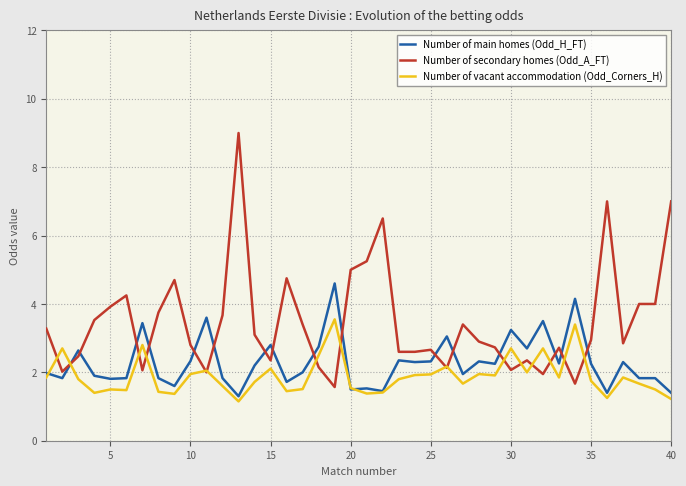

What are all the series names shown in the legend?

Number of main homes (Odd_H_FT), Number of secondary homes (Odd_A_FT), Number of vacant accommodation (Odd_Corners_H)